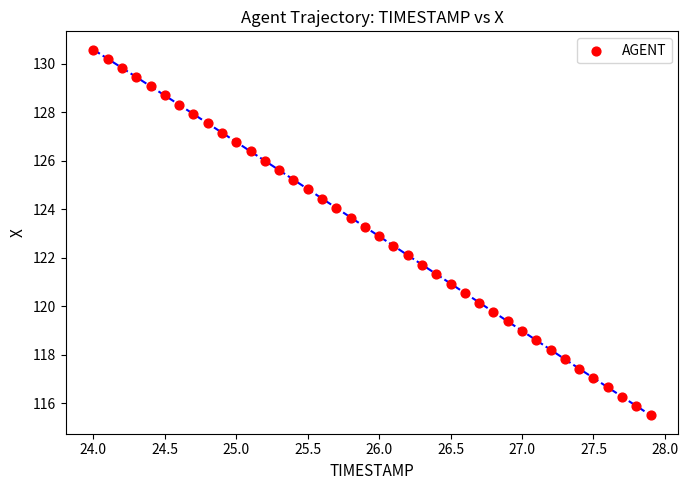

What is the range of X values (max minus min)?

3.9